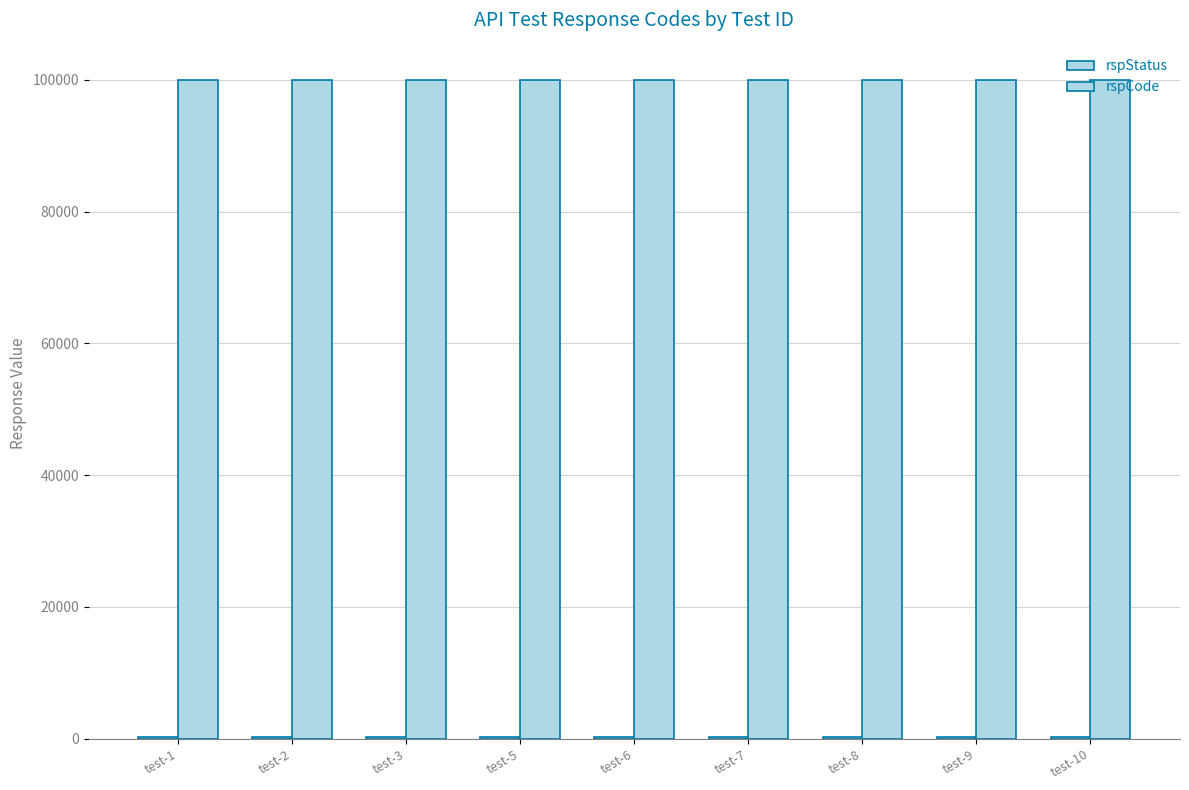

What is the smallest value displayed?

200